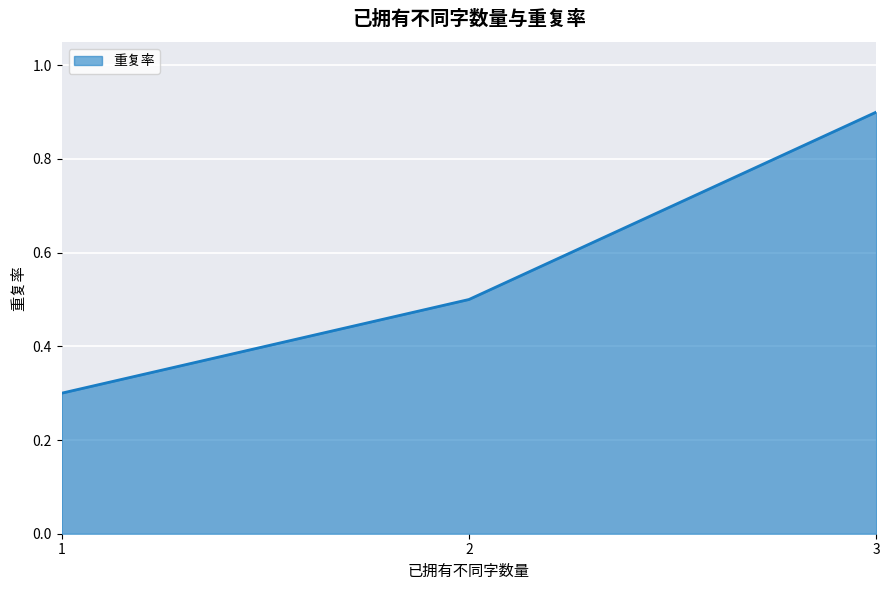

List the labels in order of value, largest first.

3, 2, 1